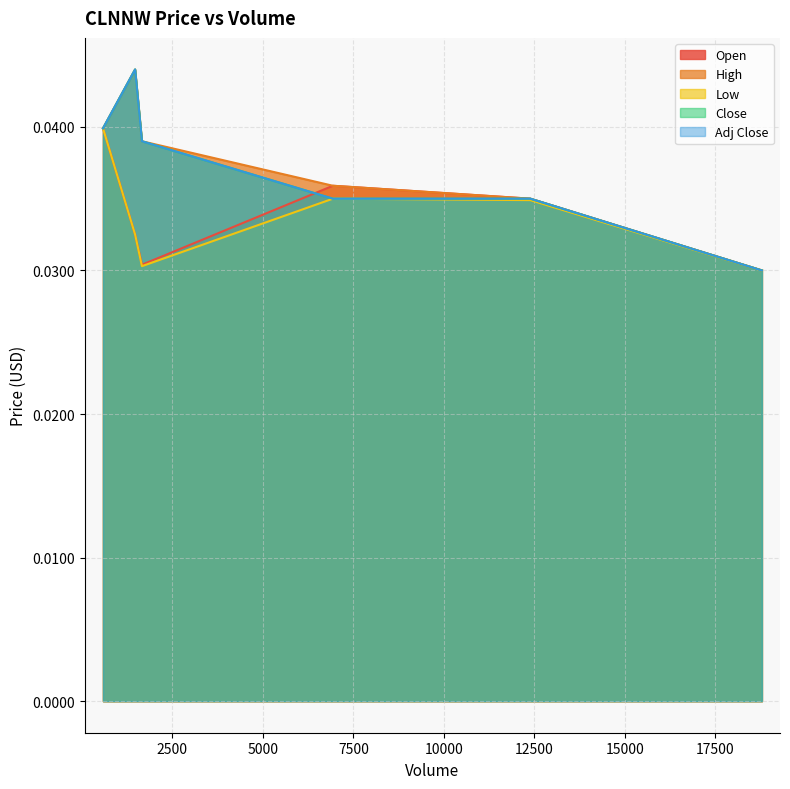

True or false: Open and High cross at least once.

False